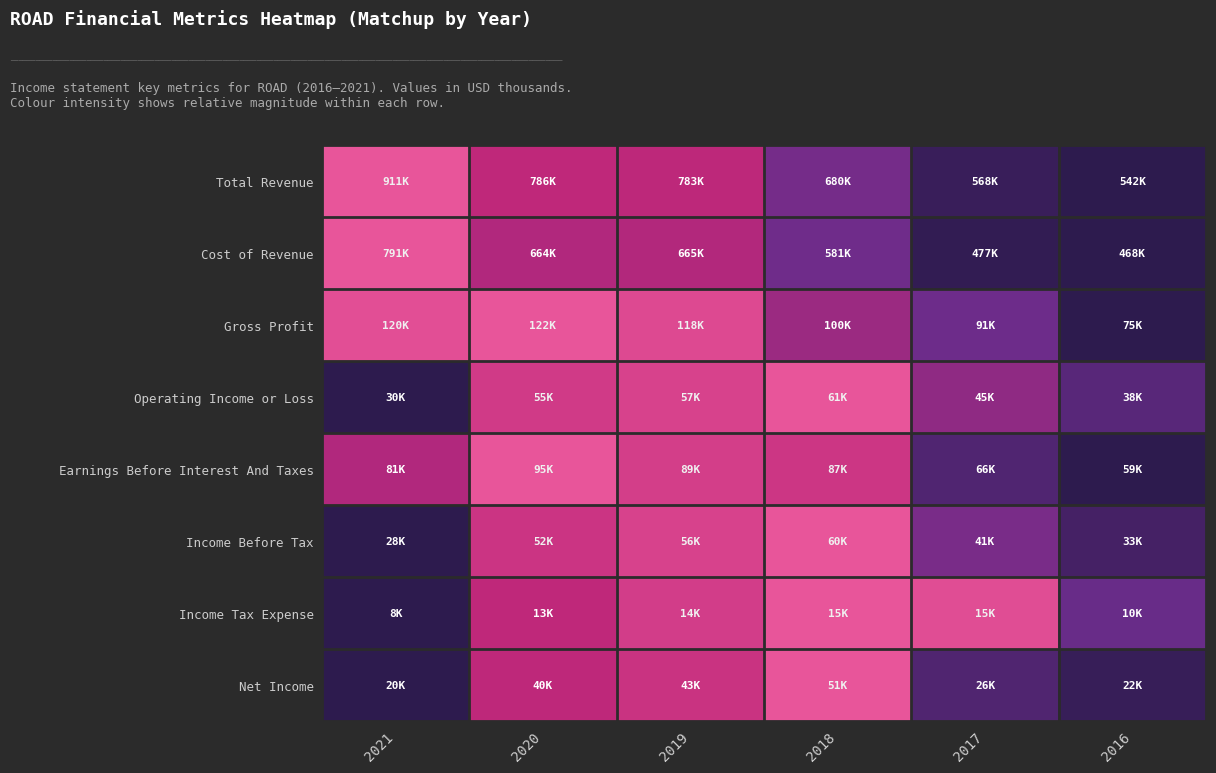

Reading right to left, extract all data points from this chart.

Total Revenue: 2016=0.0	2017=0.1	2018=0.4	2019=0.7	2020=0.7	2021=1.0
Cost of Revenue: 2016=0.0	2017=0.0	2018=0.3	2019=0.6	2020=0.6	2021=1.0
Gross Profit: 2016=0.0	2017=0.3	2018=0.5	2019=0.9	2020=1.0	2021=1.0
Operating Income or Loss: 2016=0.2	2017=0.5	2018=1.0	2019=0.9	2020=0.8	2021=0.0
Earnings Before Interest And Taxes: 2016=0.0	2017=0.2	2018=0.8	2019=0.8	2020=1.0	2021=0.6
Income Before Tax: 2016=0.1	2017=0.4	2018=1.0	2019=0.9	2020=0.8	2021=0.0
Income Tax Expense: 2016=0.3	2017=0.9	2018=1.0	2019=0.8	2020=0.7	2021=0.0
Net Income: 2016=0.1	2017=0.2	2018=1.0	2019=0.7	2020=0.7	2021=0.0